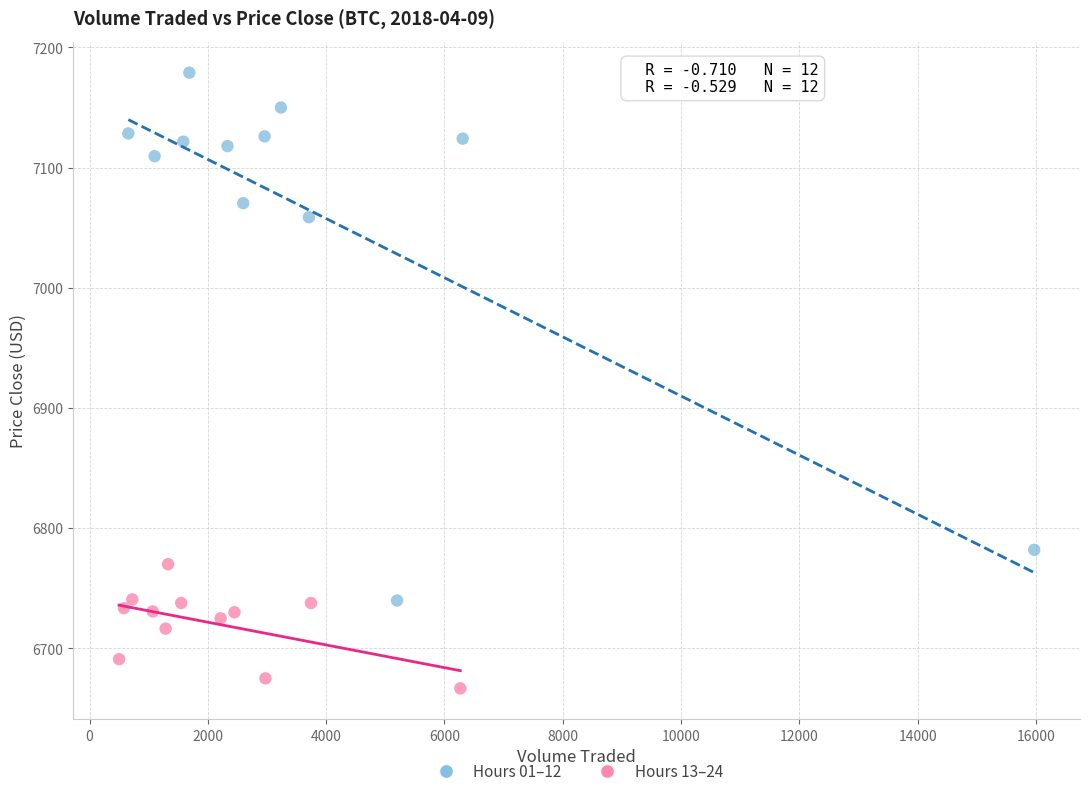

Which series reaches the minimum Y coordinate?

Hours 13–24